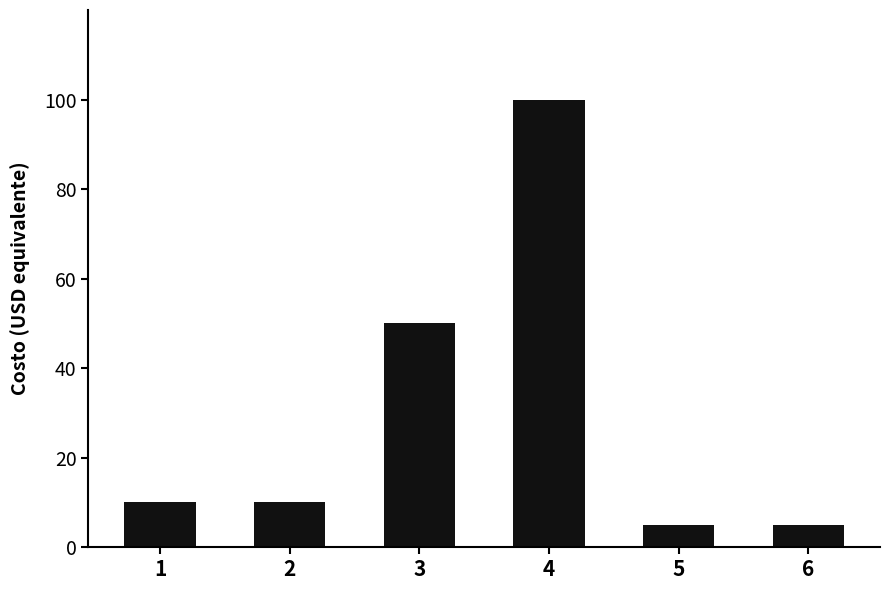

What is the change in value from 2 to 5?

-5